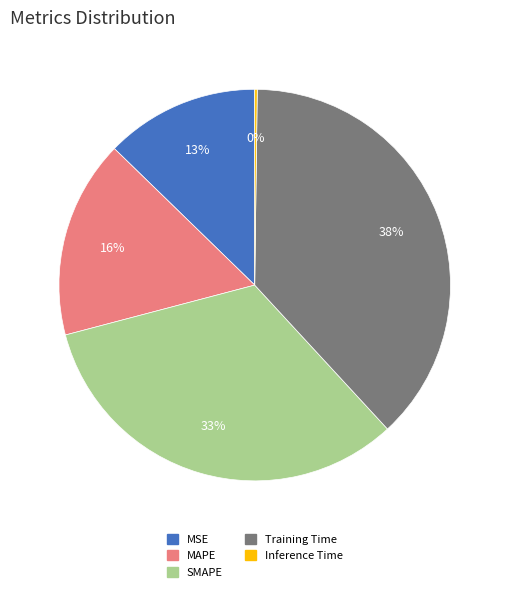

The MAPE slice represents 16% of the pie. True or false?

True